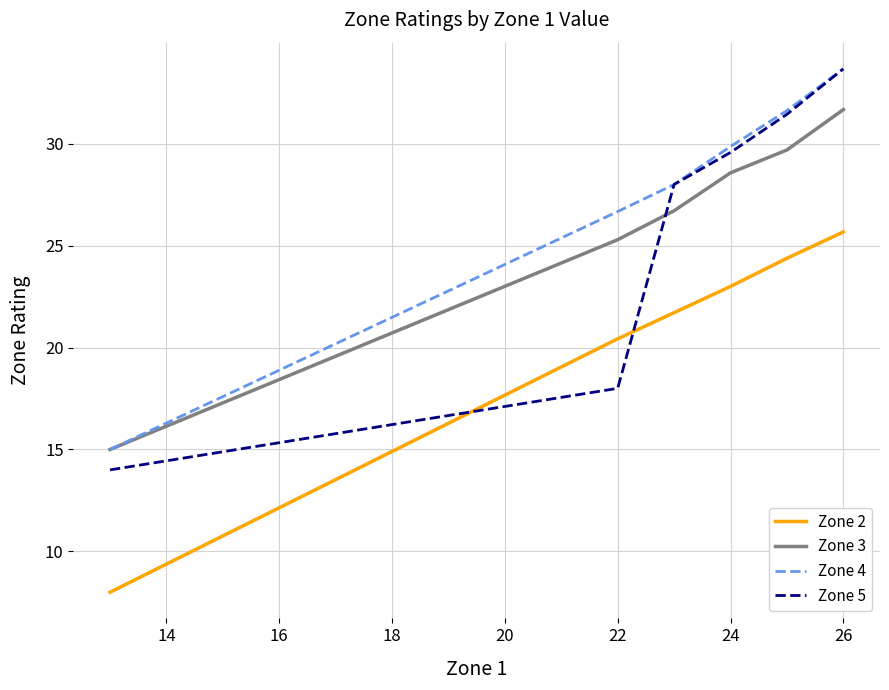

Which series has the widest spread of values?

Zone 5